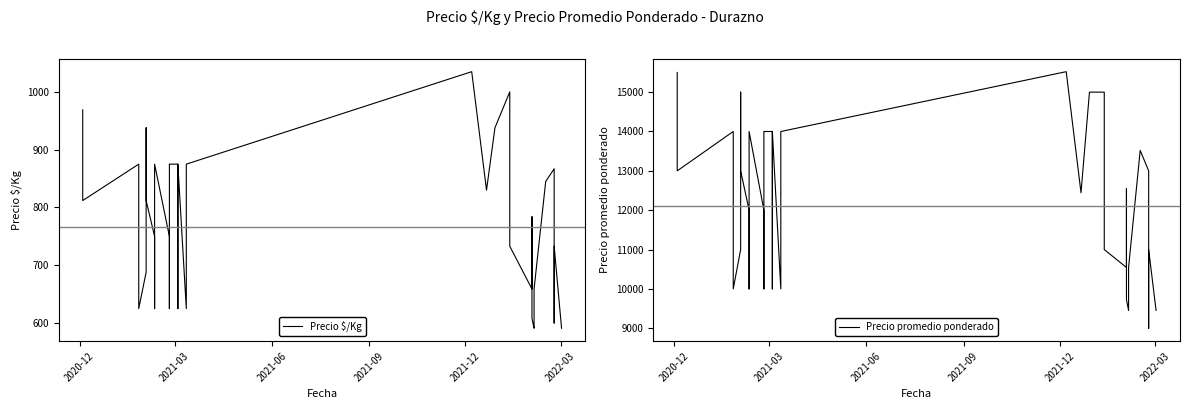

How many lines are shown in the chart?

2